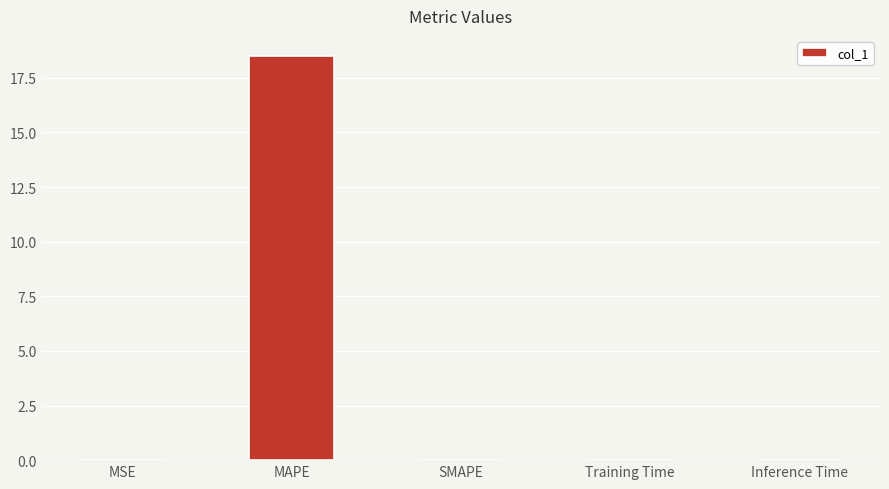

What is the sum of all values?

18.5